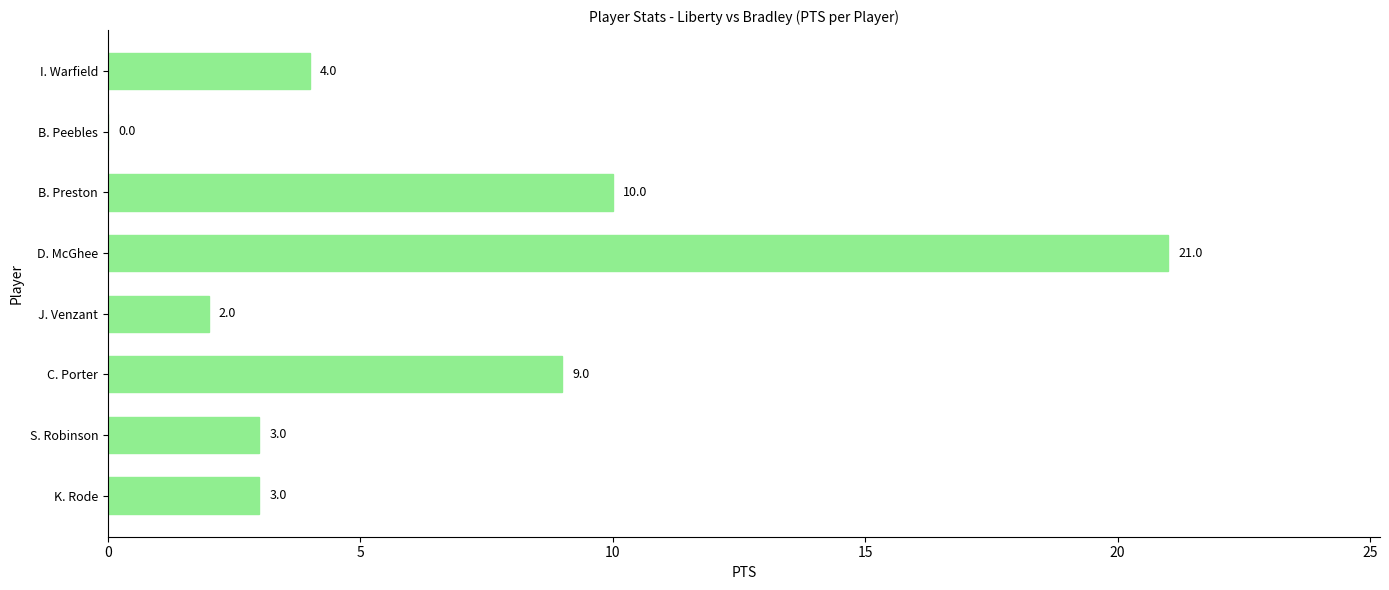

What is the maximum value shown in the chart?

21